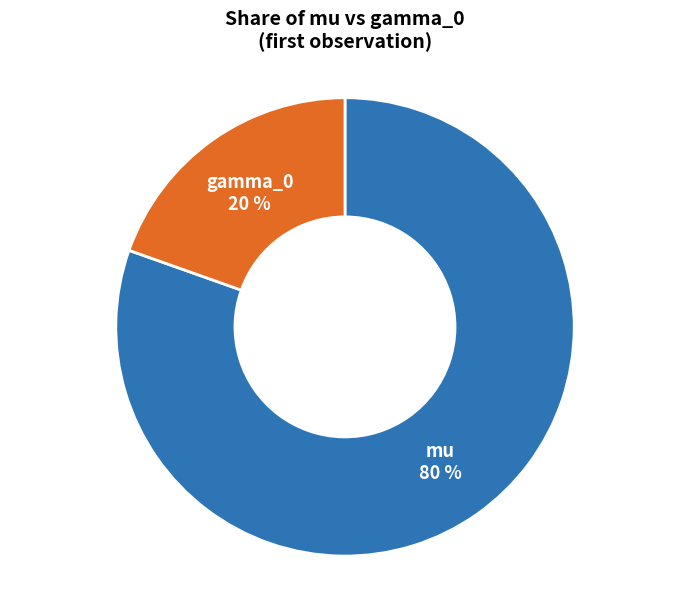

How many slices are in this pie chart?

2